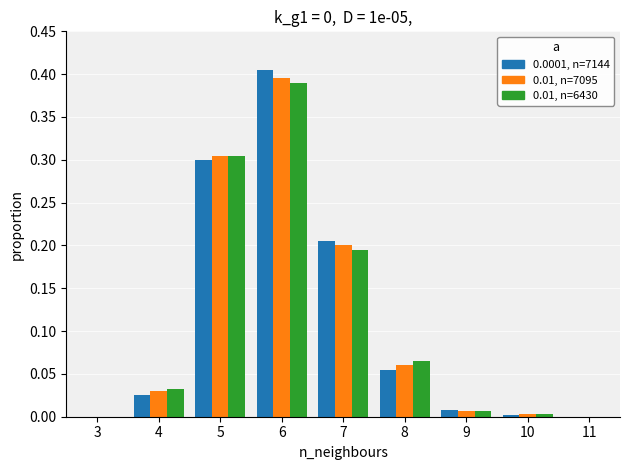

How many groups of bars are there?

8